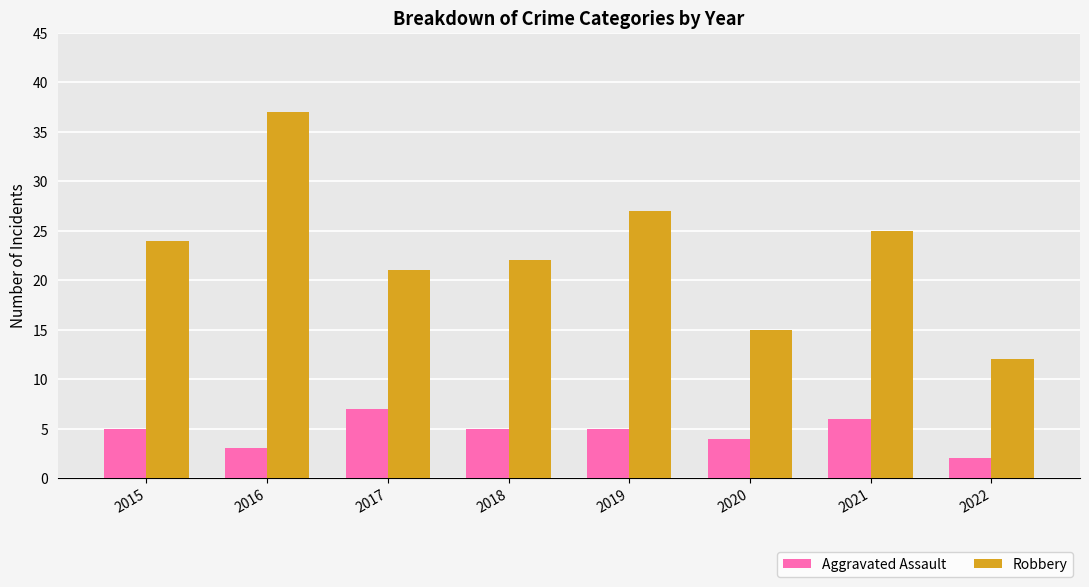

Which series has the largest total across all categories?

Robbery